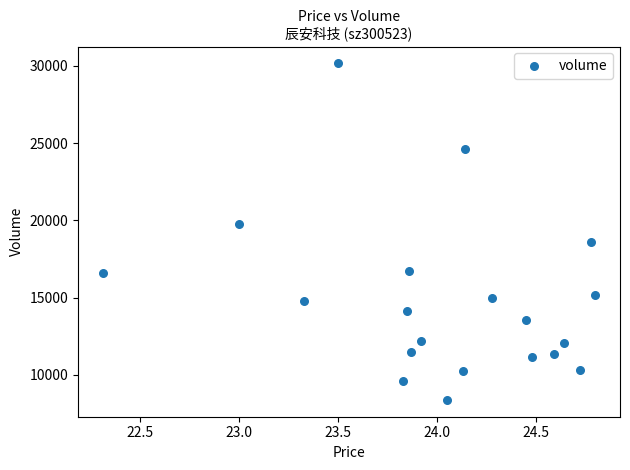

What is the range of Y values (max minus min)?

21780